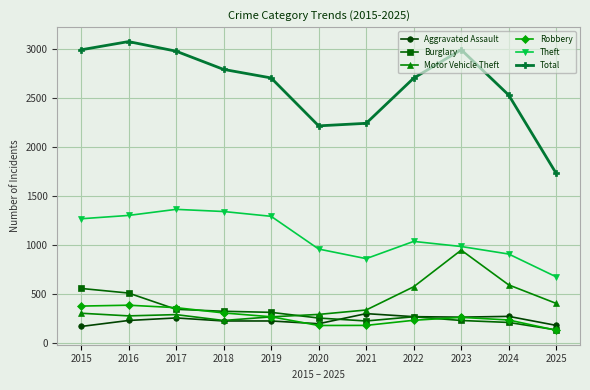

At 2021, list the series in order from smallest to largest.

Robbery, Burglary, Aggravated Assault, Motor Vehicle Theft, Theft, Total